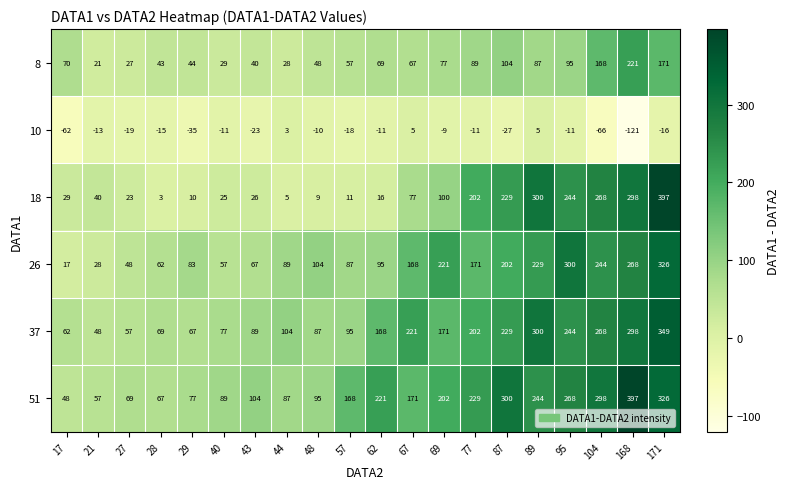

List the labels in order of 37 value, smallest first.

21, 27, 17, 29, 28, 40, 48, 43, 57, 44, 62, 69, 77, 67, 87, 95, 104, 168, 89, 171